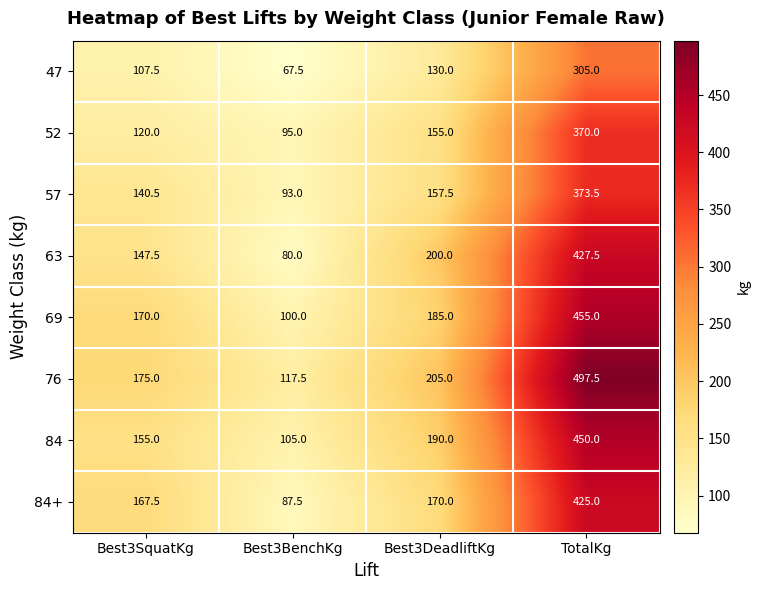

Is it true that 84 equals 85.0 at Best3SquatKg?

False